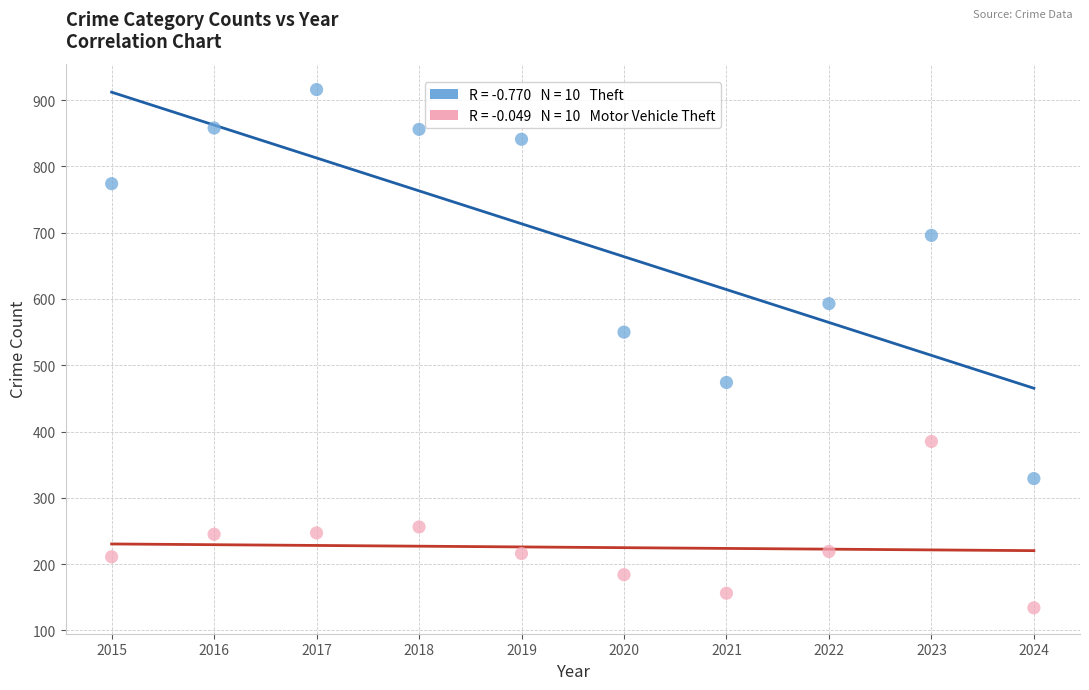

Across all series, what Y value is closest to 525?

550